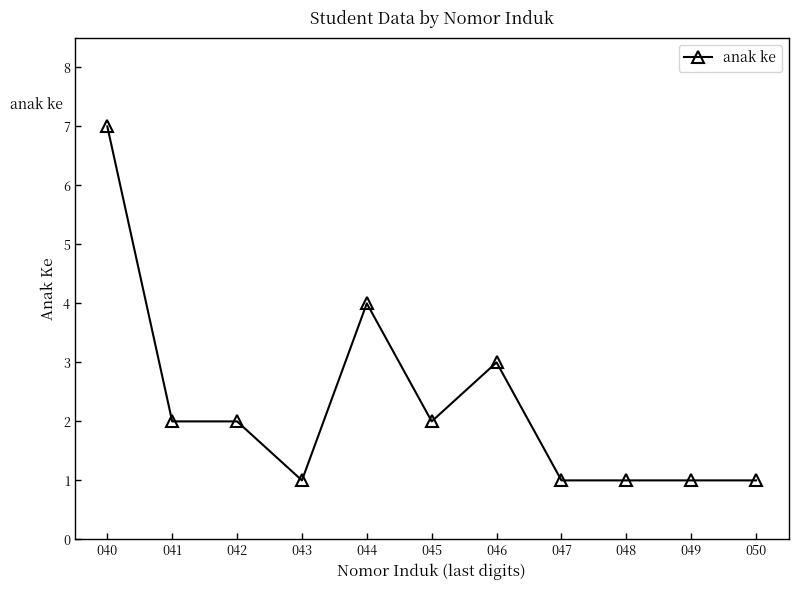

How many data points does each series have?

11